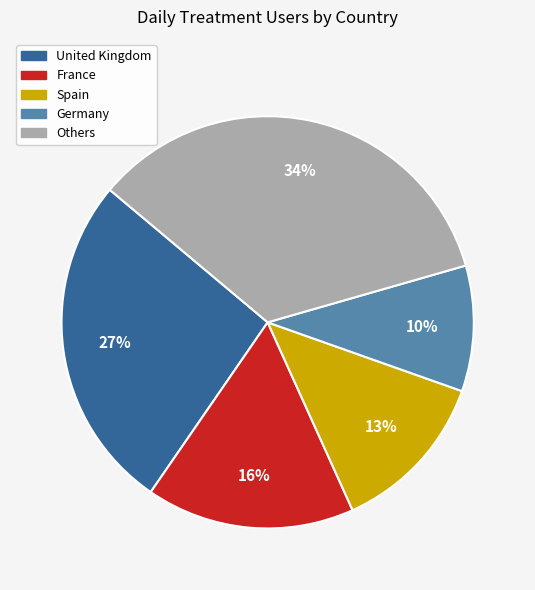

How many slices are in this pie chart?

5